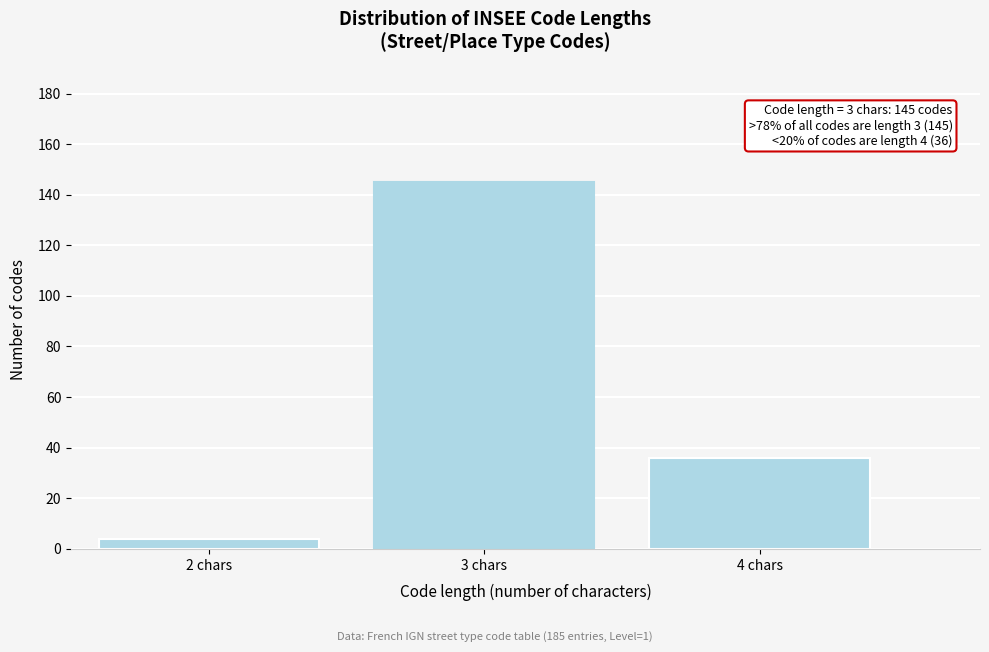

Reading left to right, transcribe all the data shown in this chart.

4	145	36